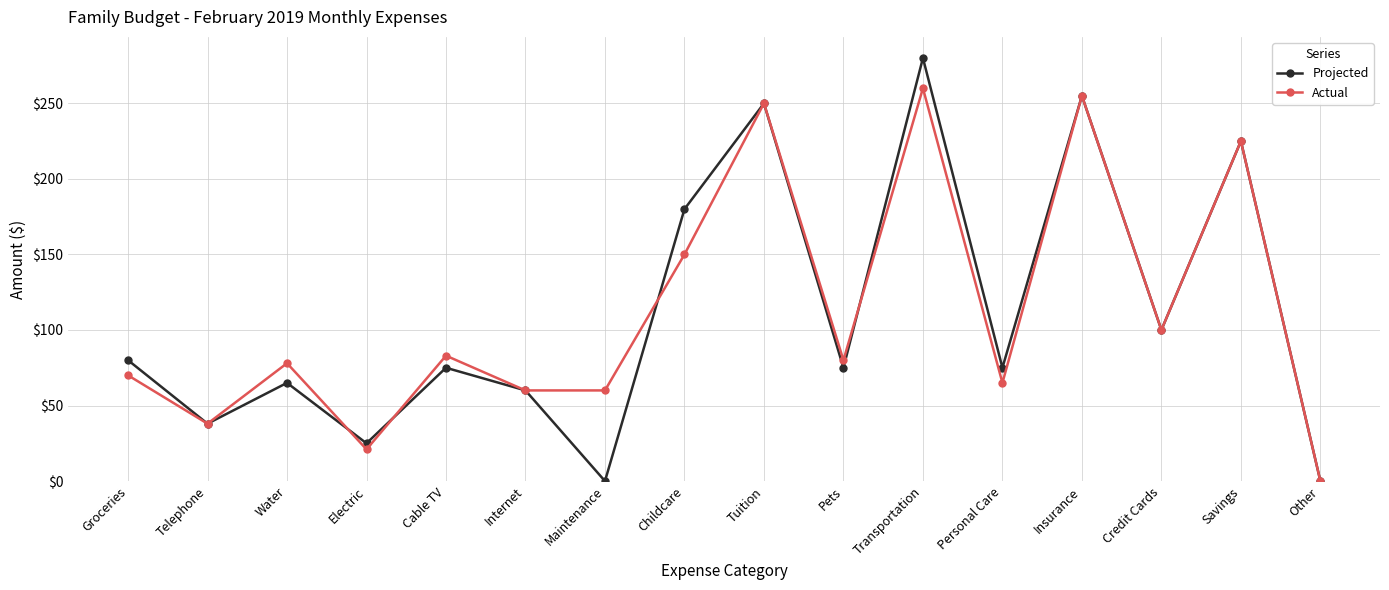

Reading left to right, transcribe all the data shown in this chart.

Projected: 80	38	65	25	75	60	0	180	250	75	280	75	255	100	225	0
Actual: 70	38	78	21	83	60	60	150	250	80	260	65	255	100	225	0